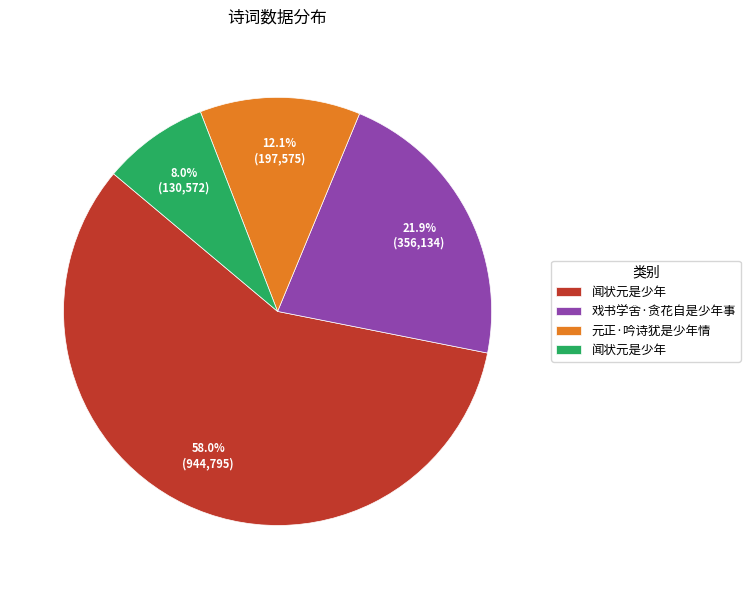

Is there a majority slice in this chart?

Yes